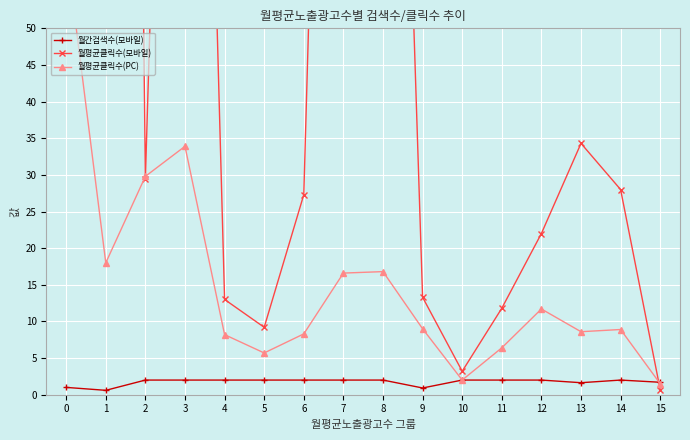

Is the value of 월평균클릭수(모바일) at 7 greater than the value of 월평균클릭수(PC) at 13?

Yes